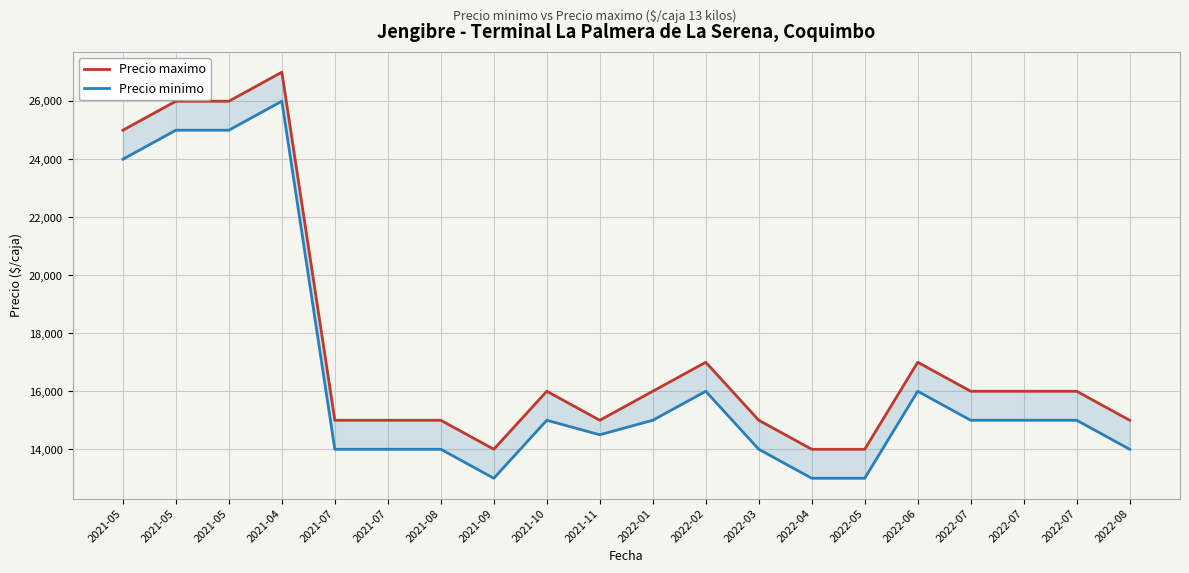

True or false: Precio maximo has more than 1 interior local peaks.

True